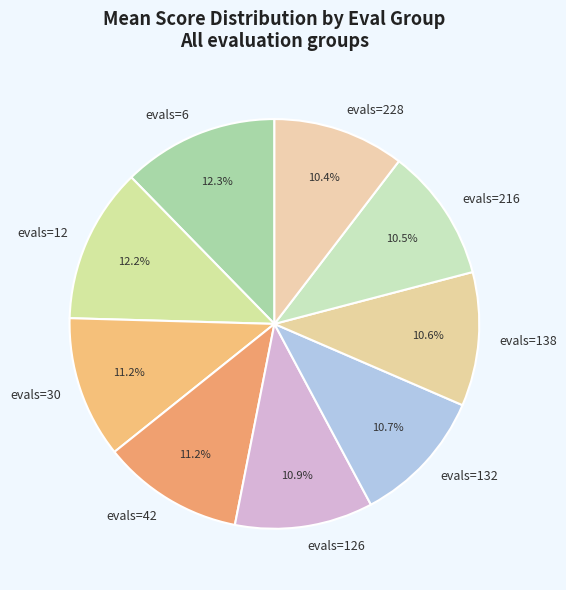

Is it true that evals=6 is 24% of the pie?

False